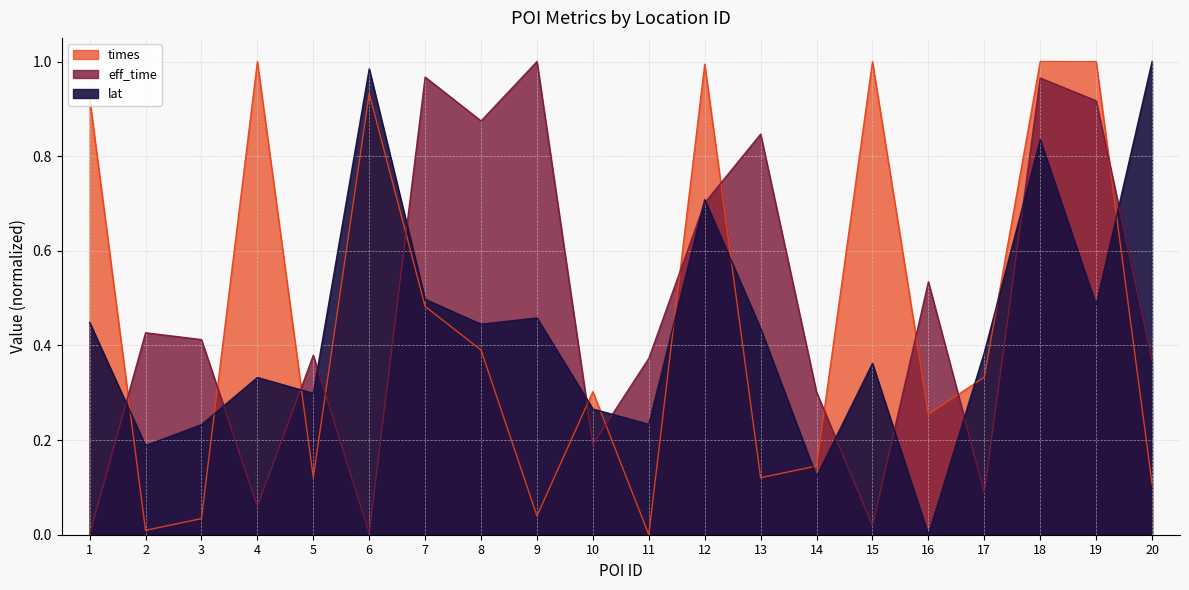

Count the number of categories in the chart.

20